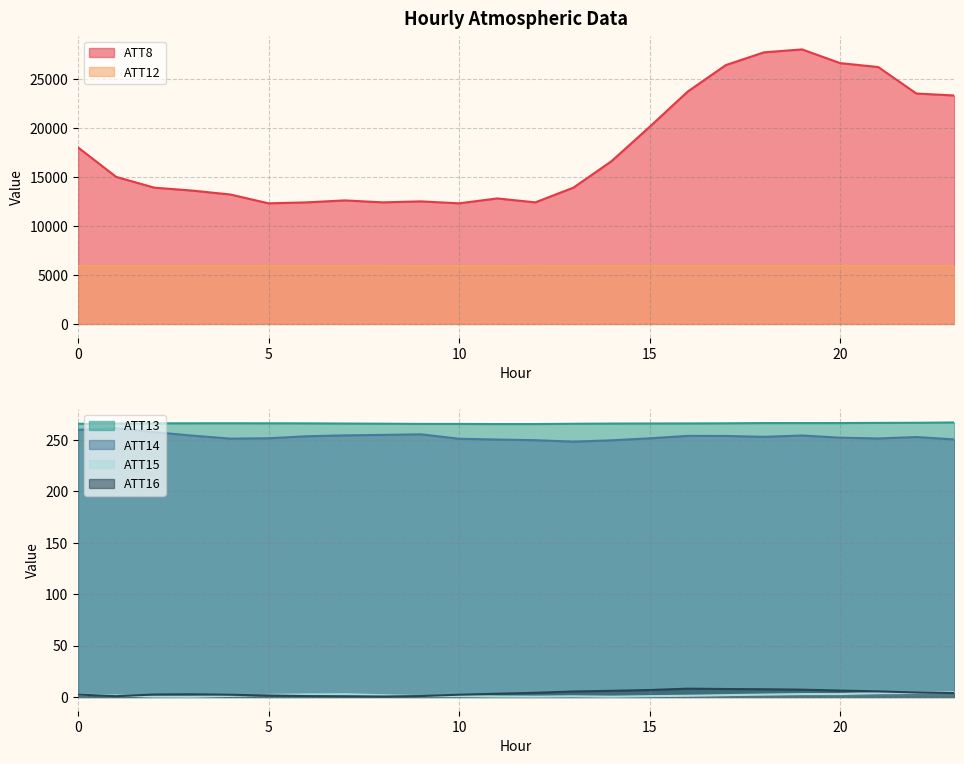

The value of ATT16 at 7 is 0.7. True or false?

True